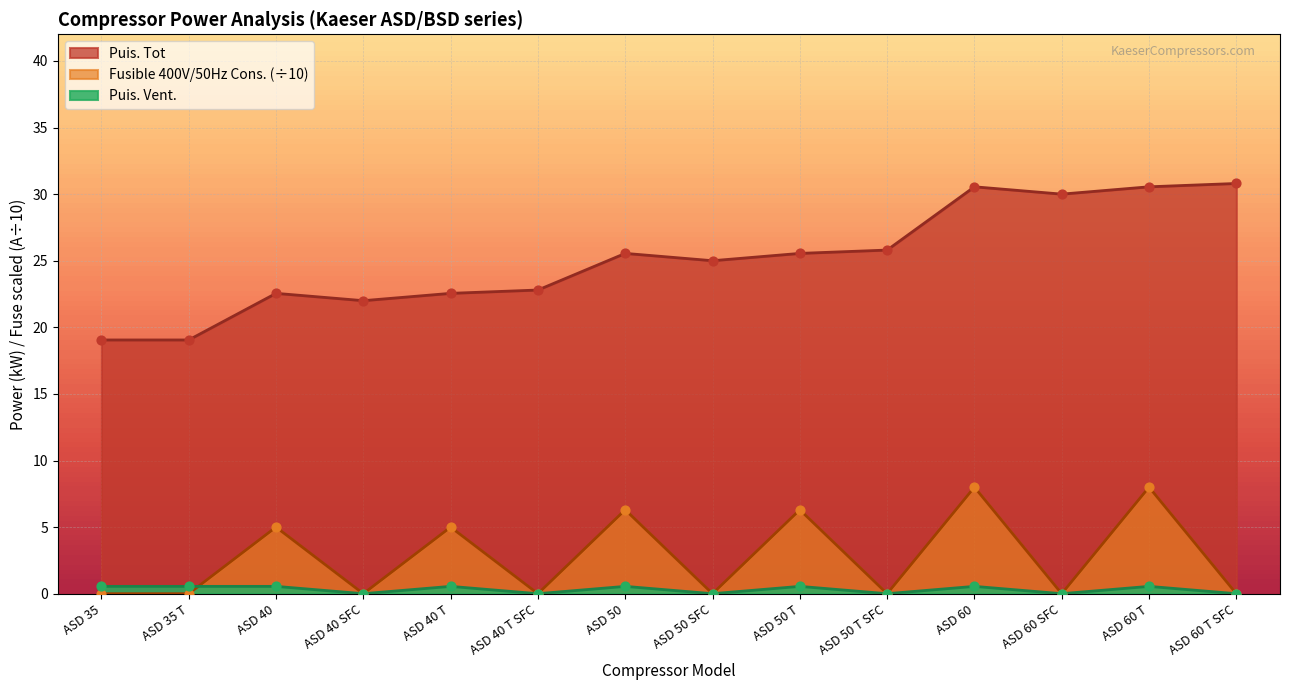

At how many categories does at least one series exceed 27?

4